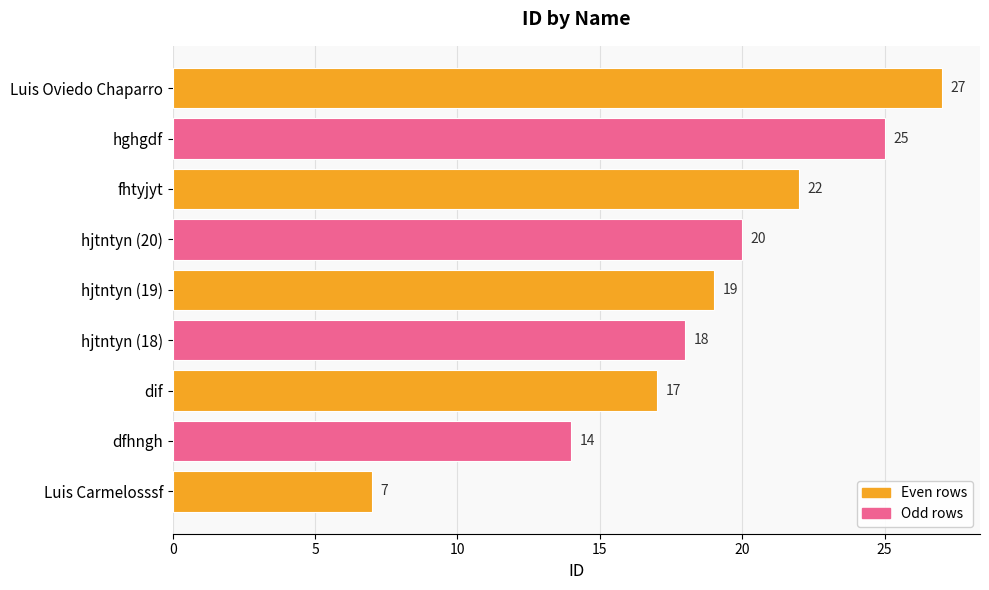

Approximately how many times larger is the value at hjtntyn (18) compared to hjtntyn (20)?

0.9